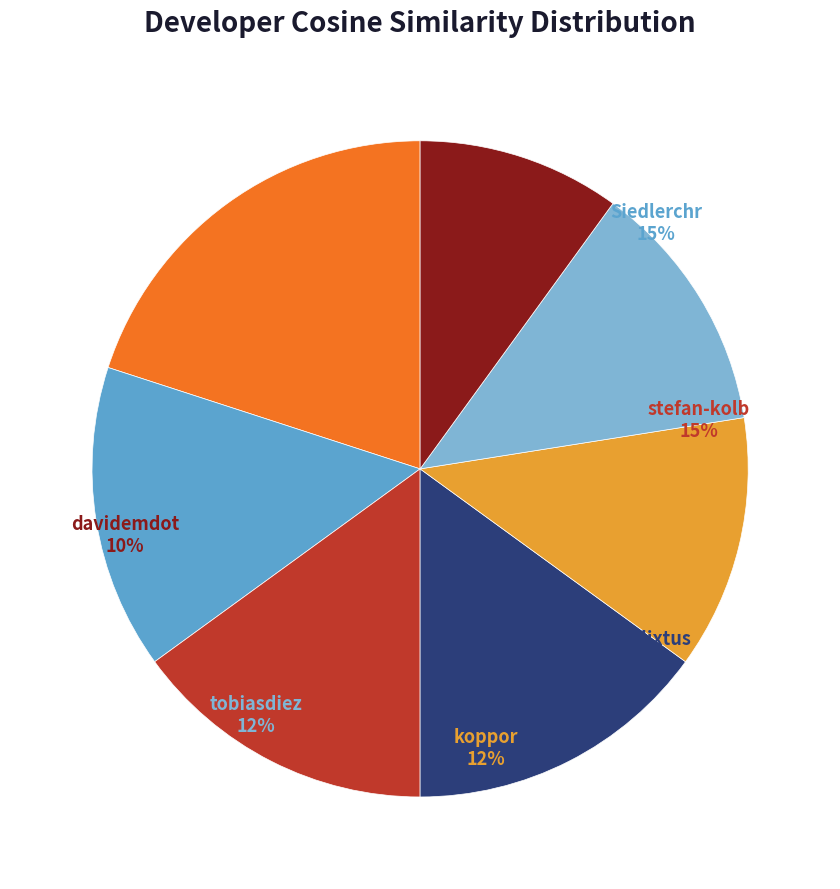

The Siedlerchr slice represents 5% of the pie. True or false?

False